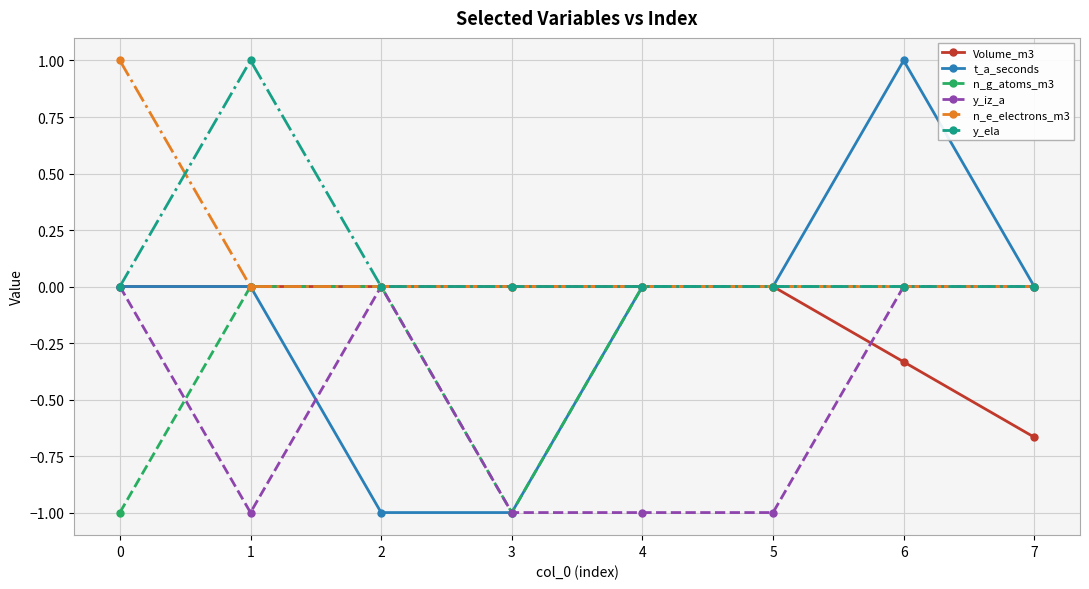

What is the sum of all t_a_seconds values?

-1.0